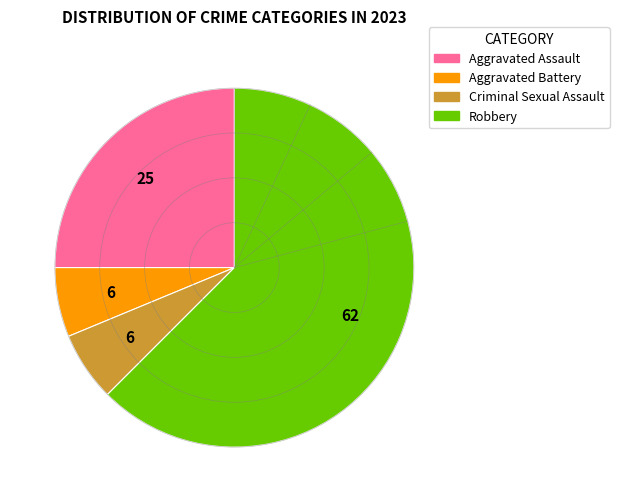

How many segments does this pie chart have?

4